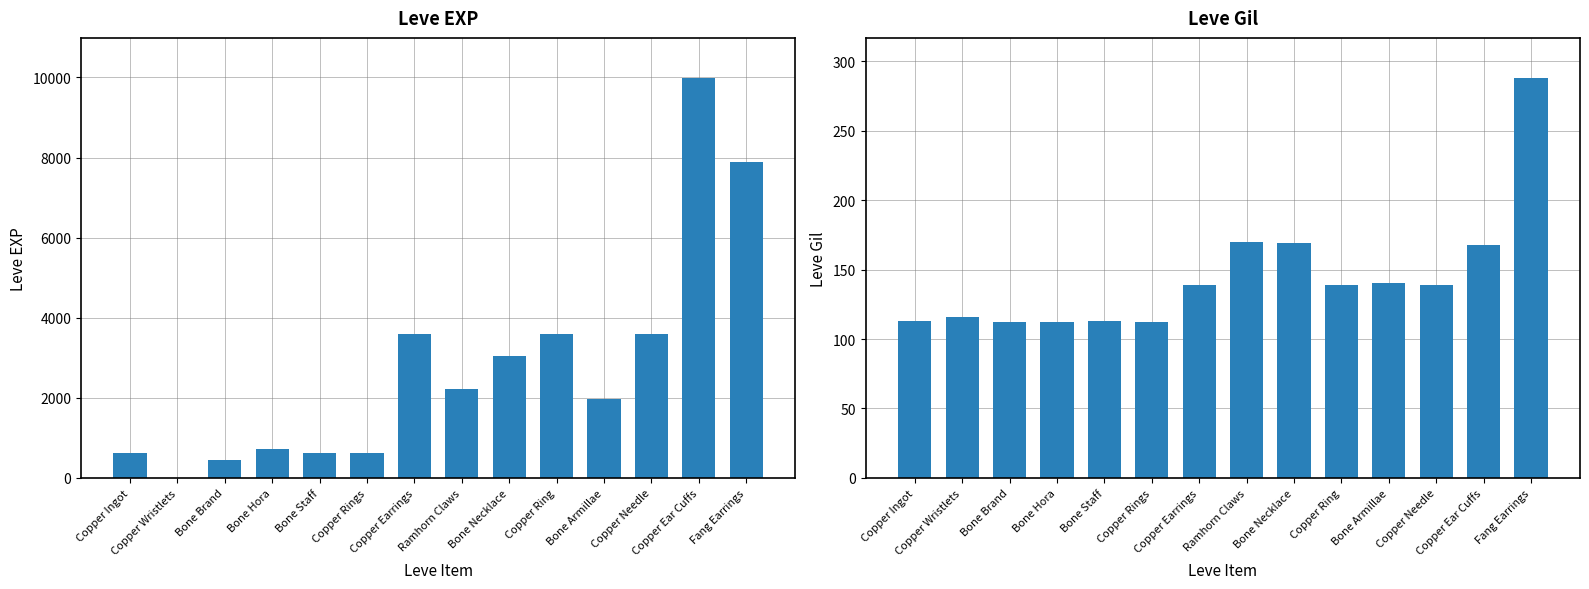

Reading left to right, list all the values displayed in this chart.

Leve EXP: 630	1	450	720	630	630	3600	2230	3040	3600	1980	3600	9990	7880
Leve Gil: 113	116	112	112	113	112	139	170	169	139	140	139	168	288